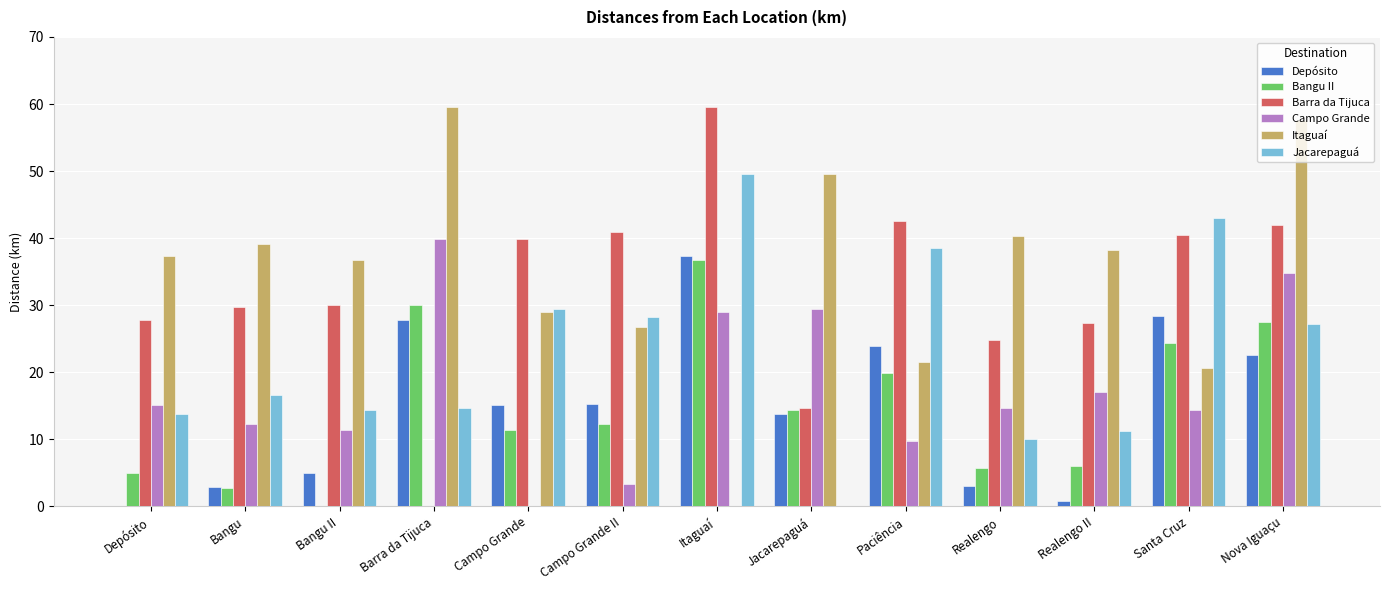

Which series has the largest total across all categories?

Itaguaí